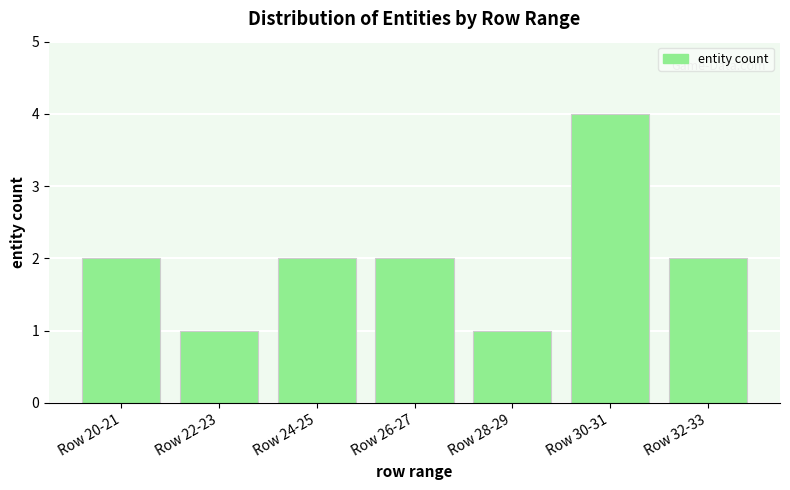

Reading left to right, extract all data points from this chart.

Row 20-21=2	Row 22-23=1	Row 24-25=2	Row 26-27=2	Row 28-29=1	Row 30-31=4	Row 32-33=2